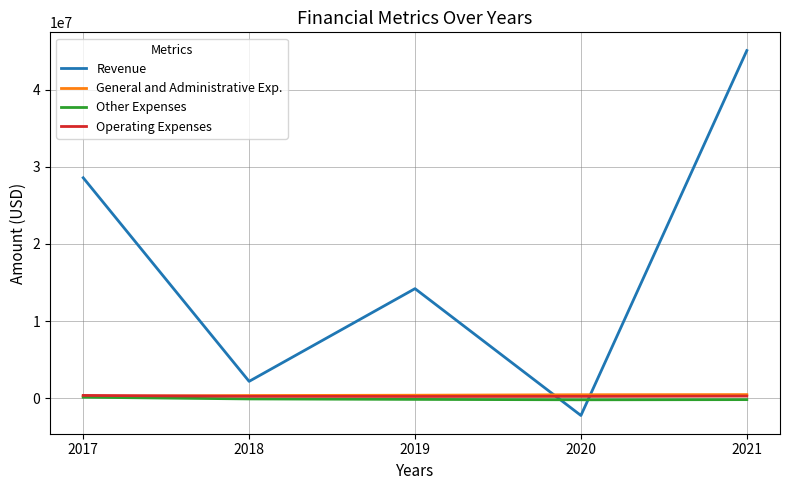

What is the maximum value for Operating Expenses?

354207